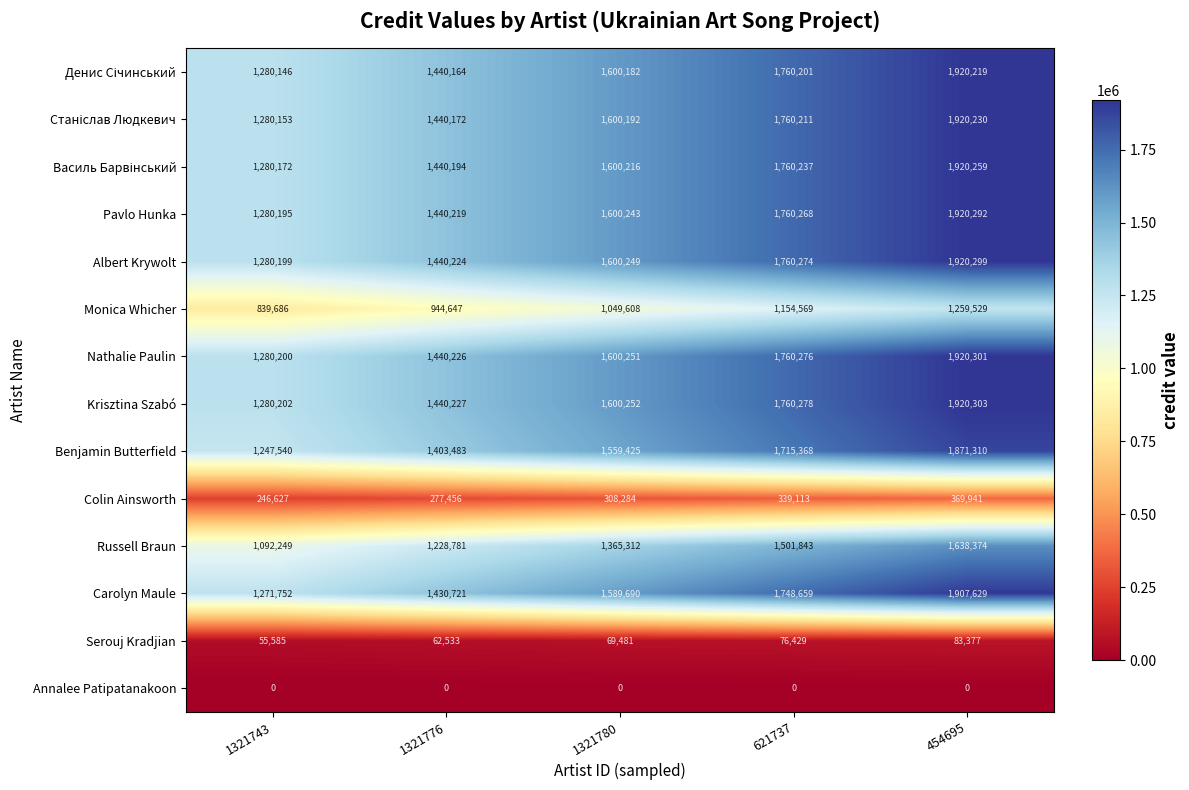

What is the sum of the Russell Braun values at 454695 and 1321776?

2867155